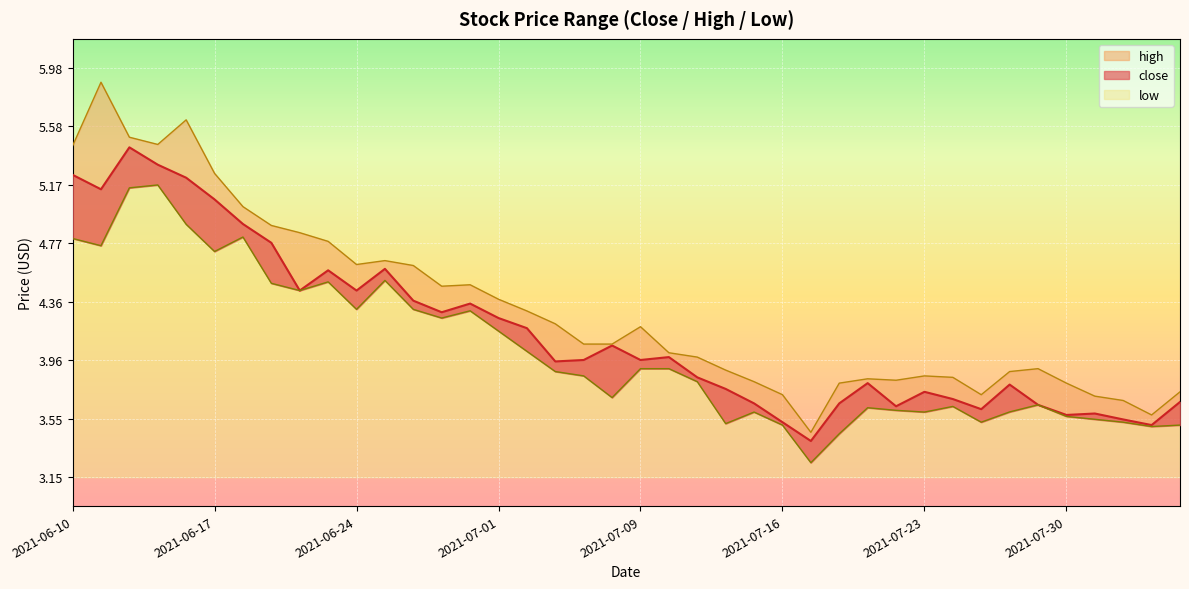

List the series in order of their peak value, highest first.

high, close, low